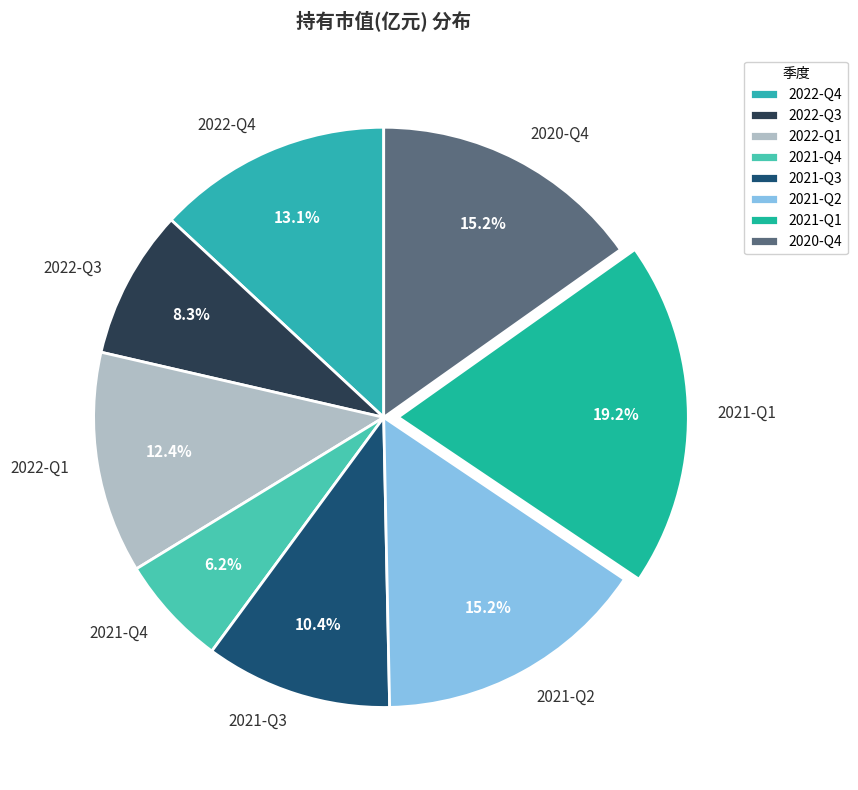

To the nearest percent, what is the average slice percentage?

12%